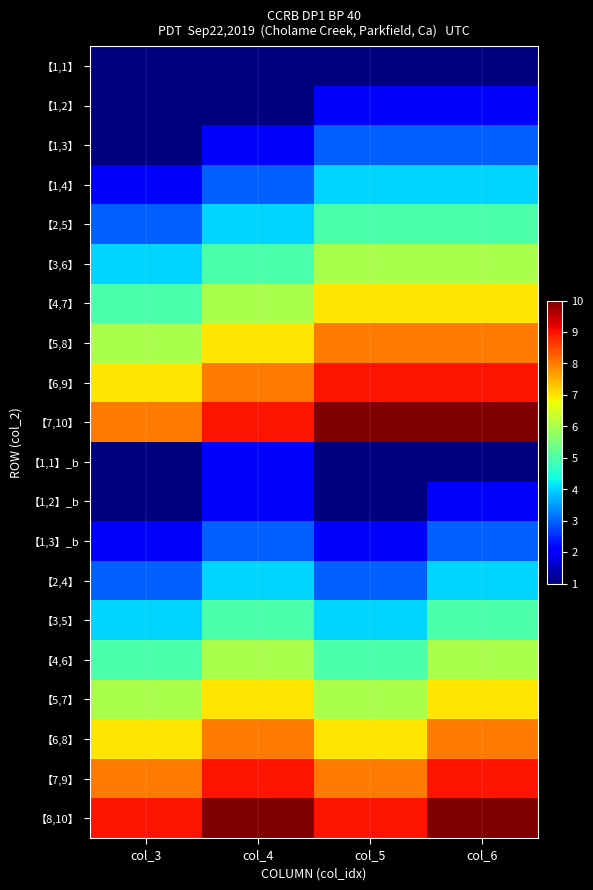

At how many categories does at least one series exceed 9?

3